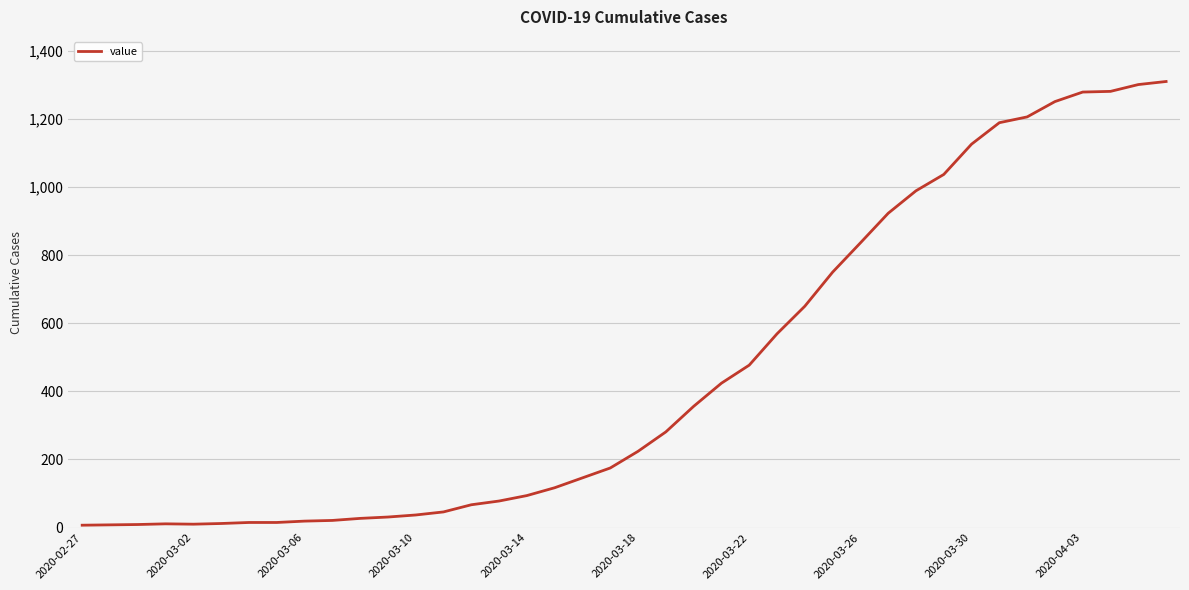

What is the greatest value displayed?

1310